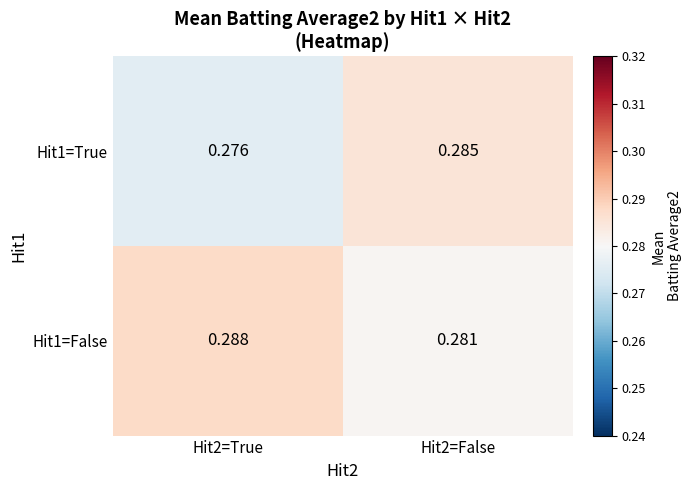

Is the value of Hit1=False at Hit2=False greater than the value of Hit1=True at Hit2=True?

Yes